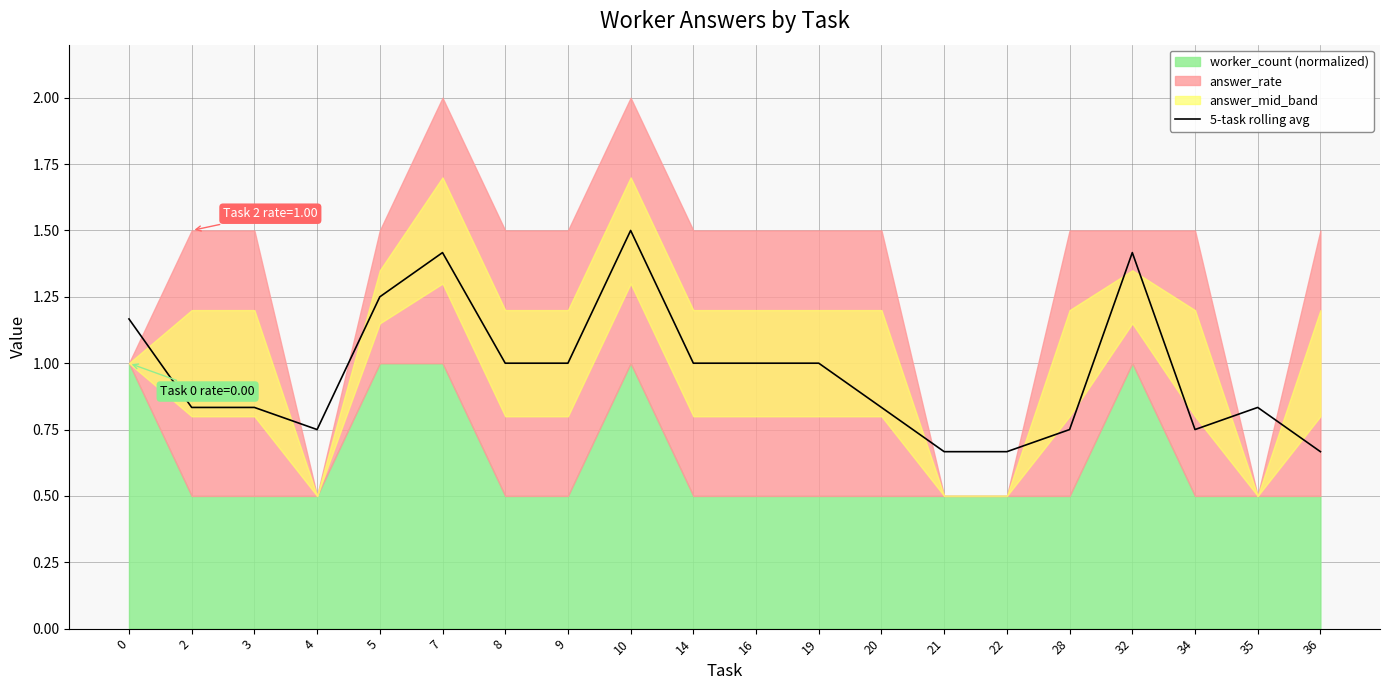

At which label is the value closest to 1?

8